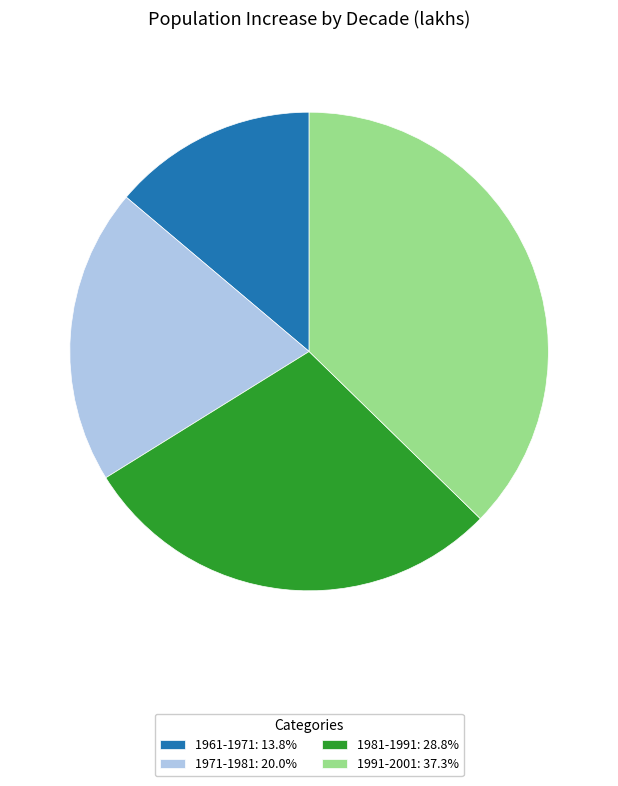

What is the ratio of the value at 1971-1981: 20.0% to the value at 1961-1971: 13.8%?

1.4